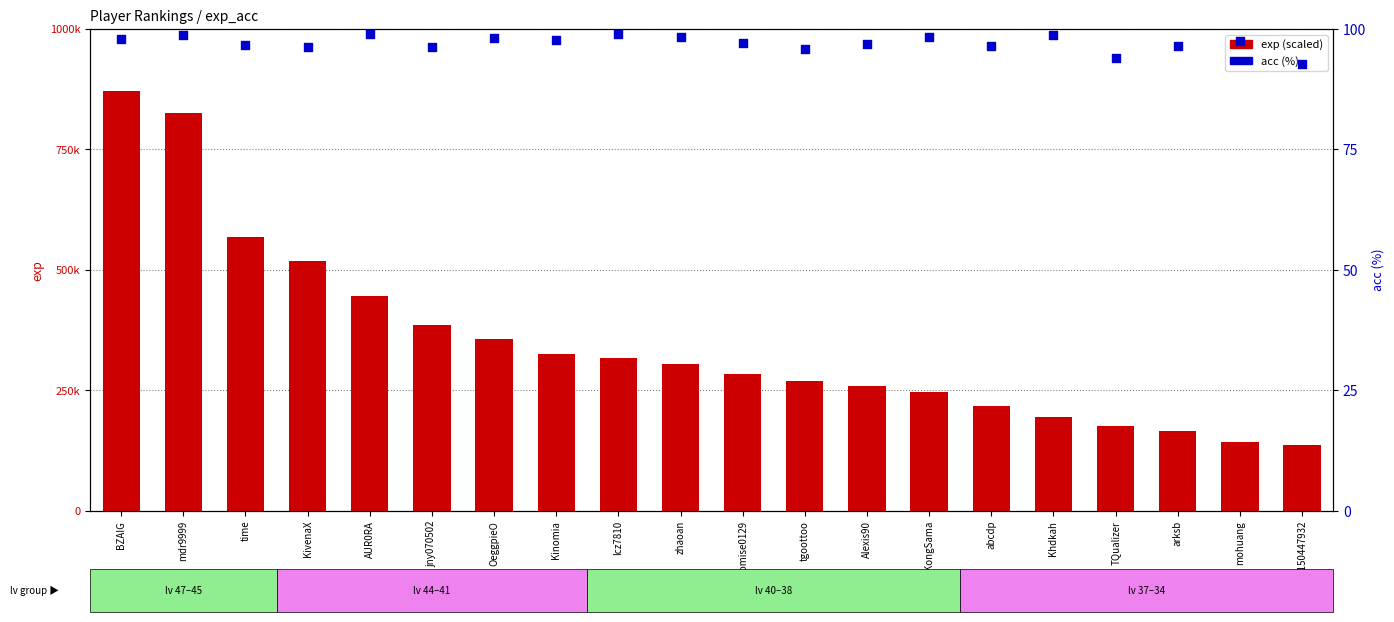

Which series has the widest spread of Y values?

exp (scaled)